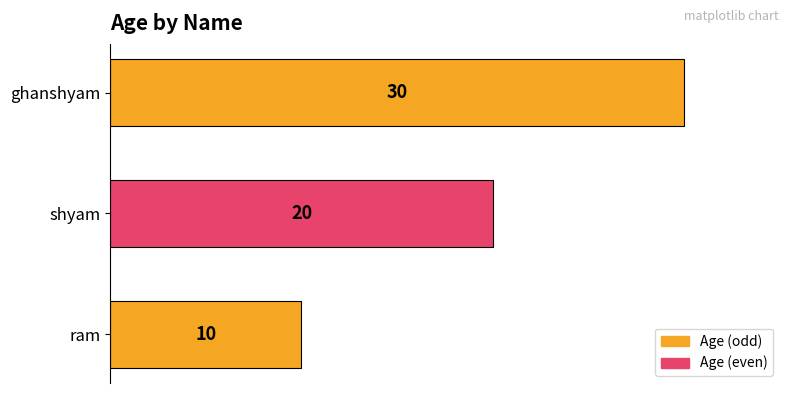

What value does the data have at ghanshyam?

30